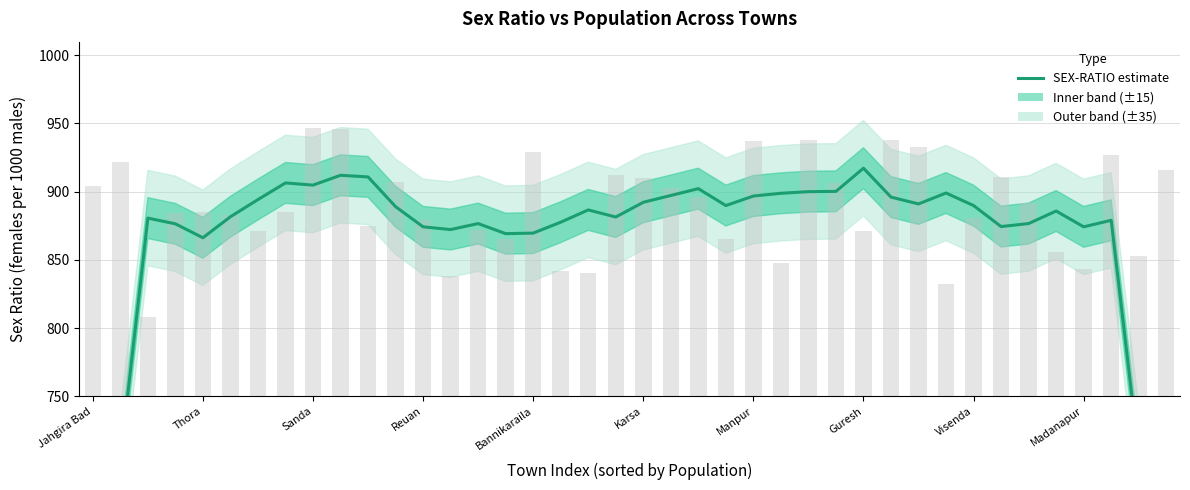

Where is the data nearest to the value 722?

38